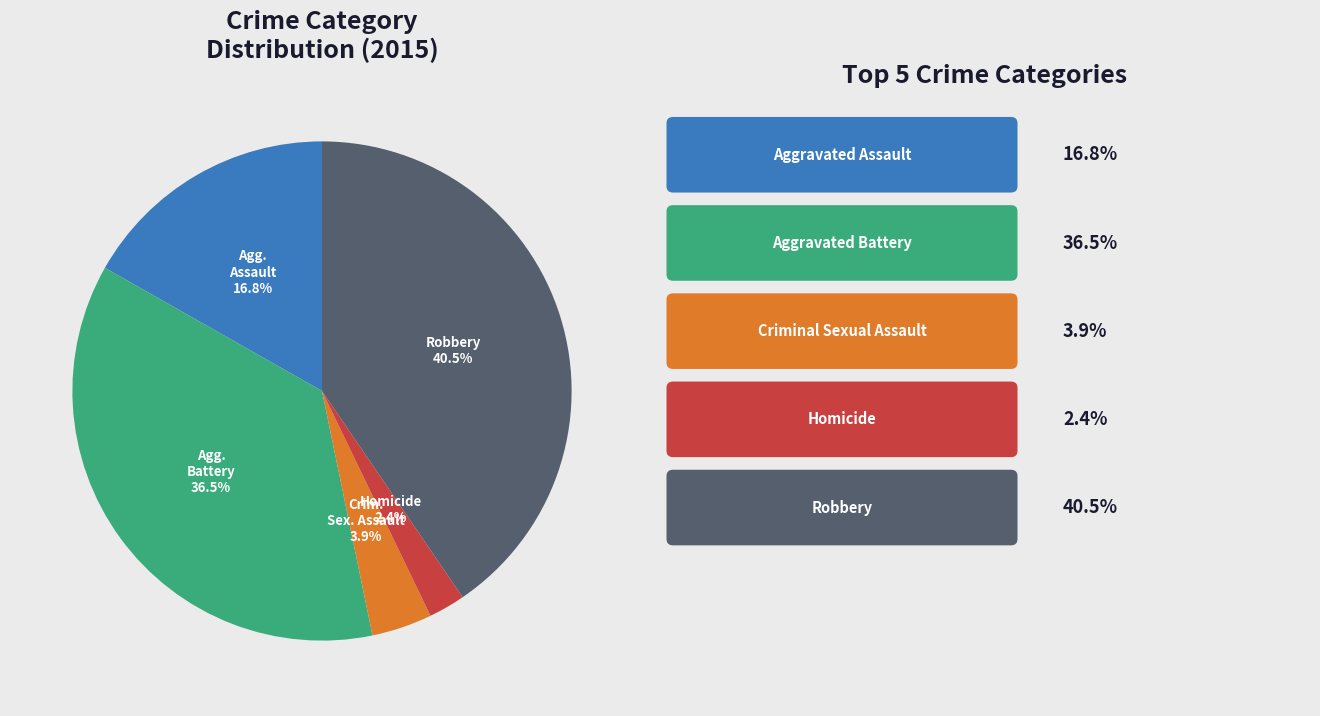

Is there a majority slice in this chart?

No